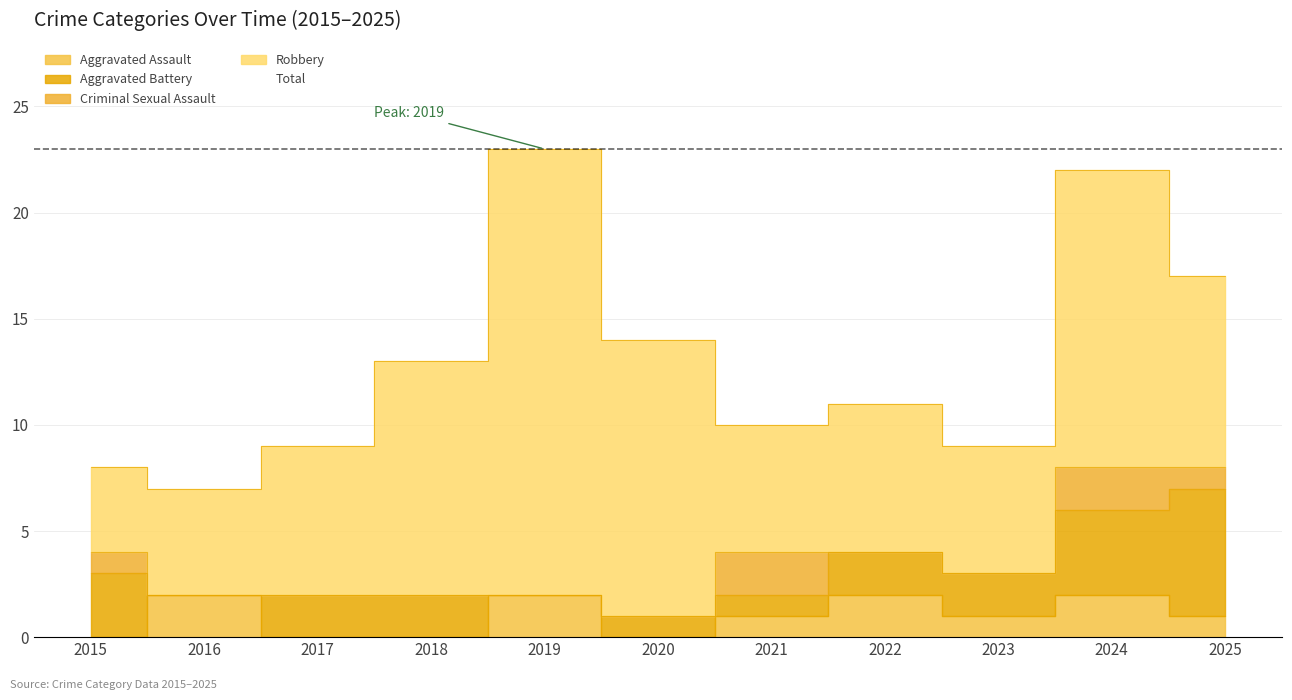

The Robbery series shows 5 at 2016. True or false?

True